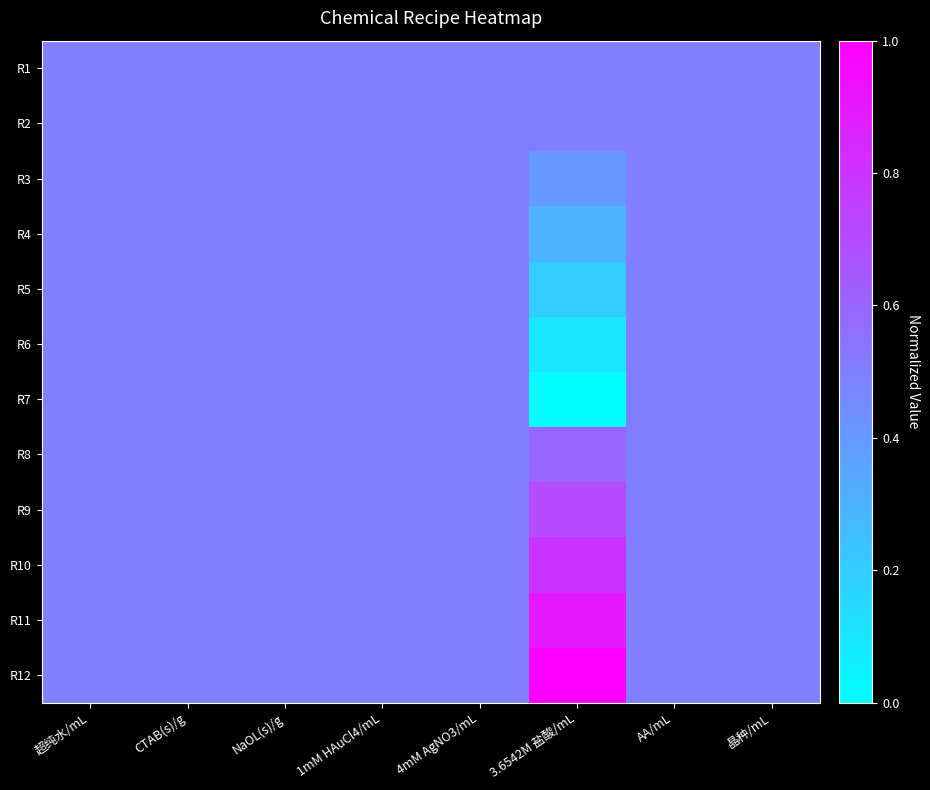

How many categories are shown in the chart?

8